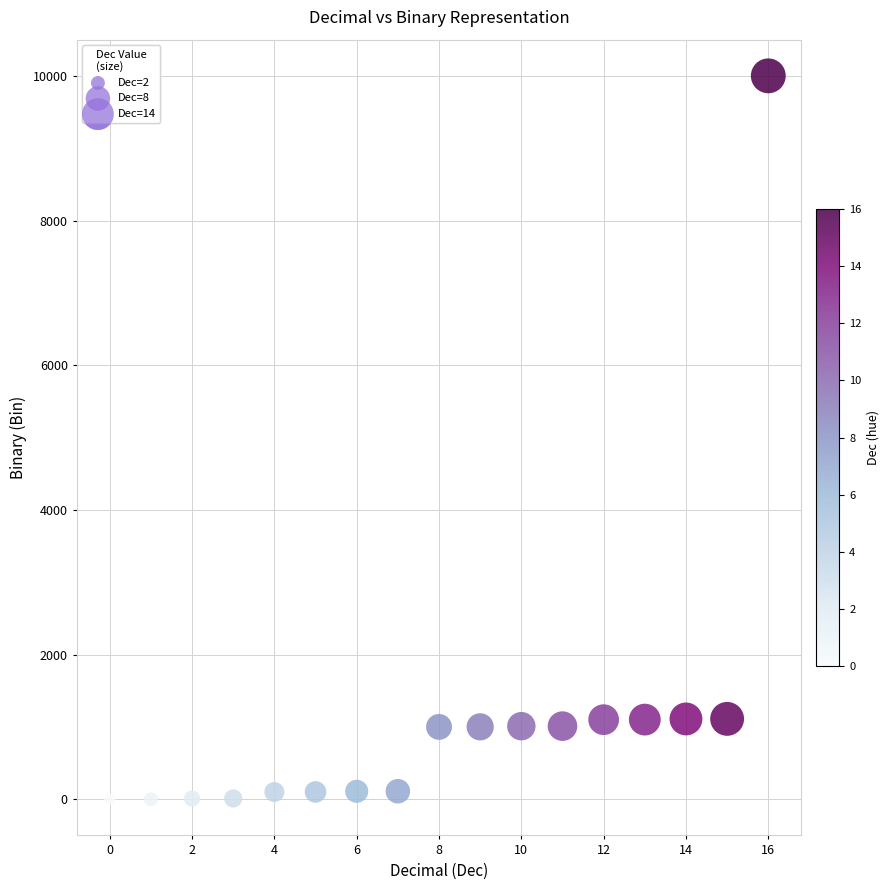

What is the range of Y values (max minus min)?

10000